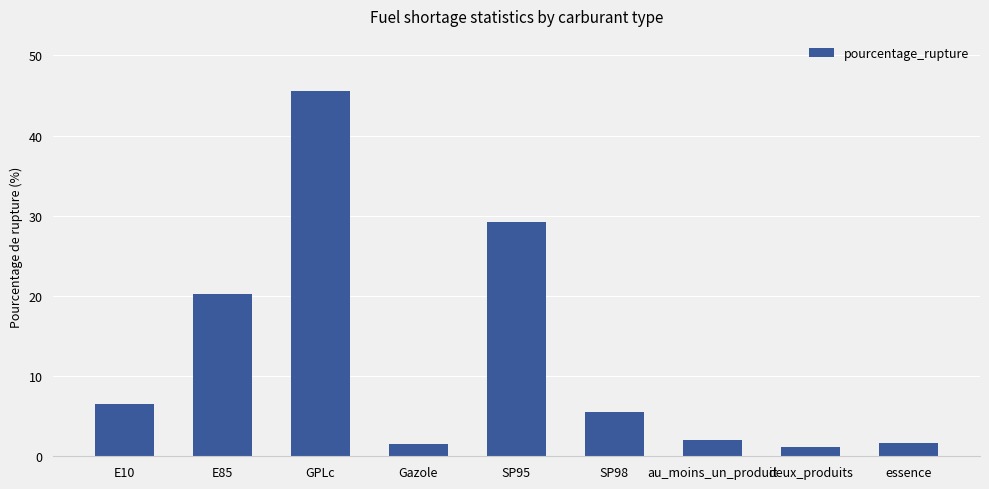

Are the bars horizontal?

No